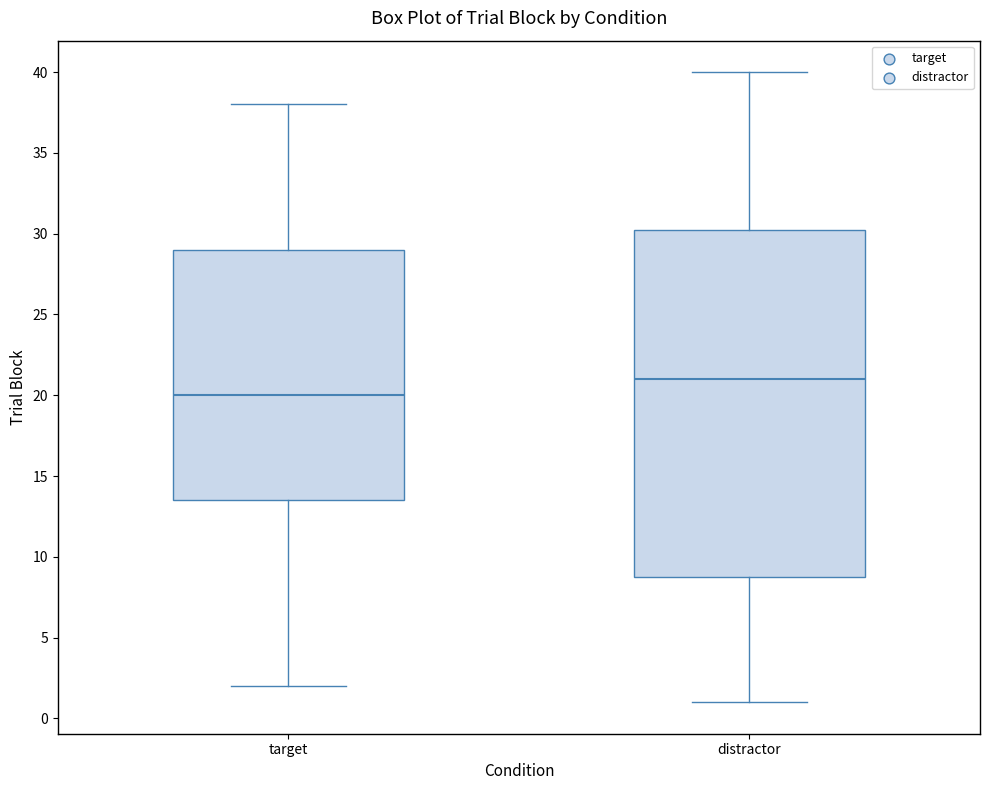

Where is the upper edge of the box for target on the y-axis? The values are not printed on the chart, so give them approximately, as read against the axis.

29.0